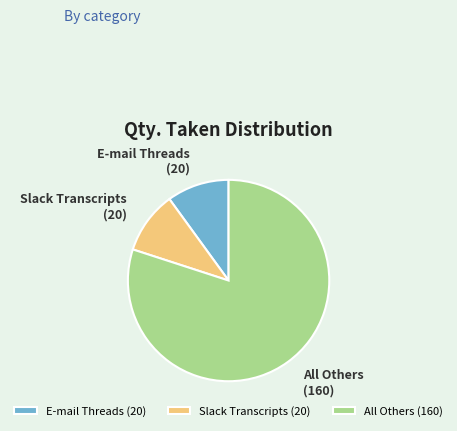

Count the number of slices in the pie.

3